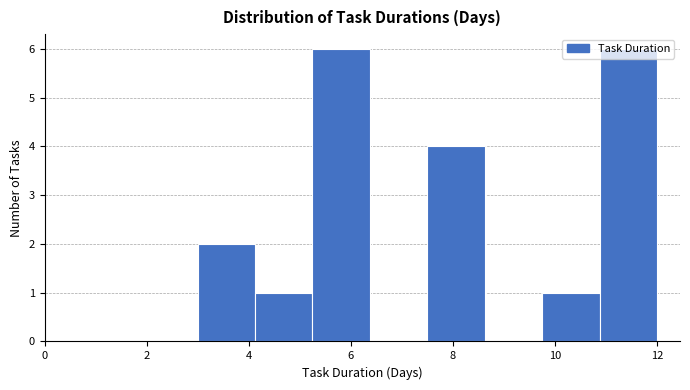

Reading left to right, list every bar in this chart as the range it spans on the x-axis followed by its height. Neither the bar edges nor the heights are printed on the chart, so give them approximately, as read against the axes.

3.0 to 4.2: 2
4.2 to 5.2: 1
5.2 to 6.4: 6
6.4 to 7.6: 0
7.6 to 8.6: 4
8.6 to 9.8: 0
9.8 to 10.8: 1
10.8 to 12.0: 6